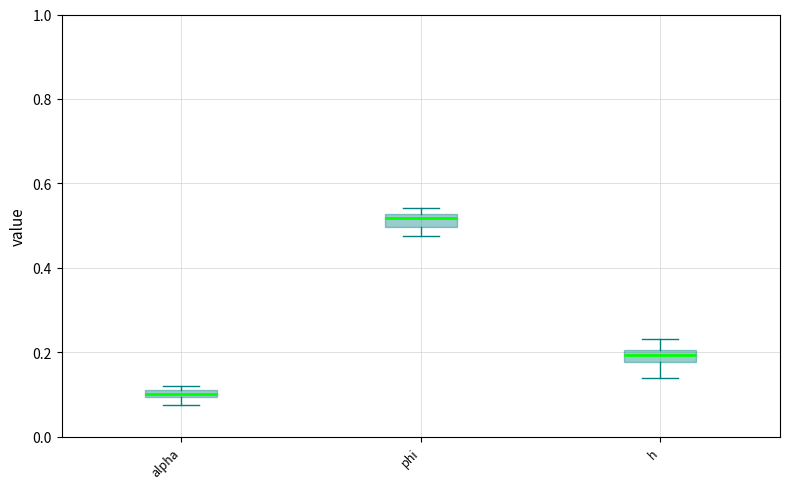

Which box's median line is the highest?

phi